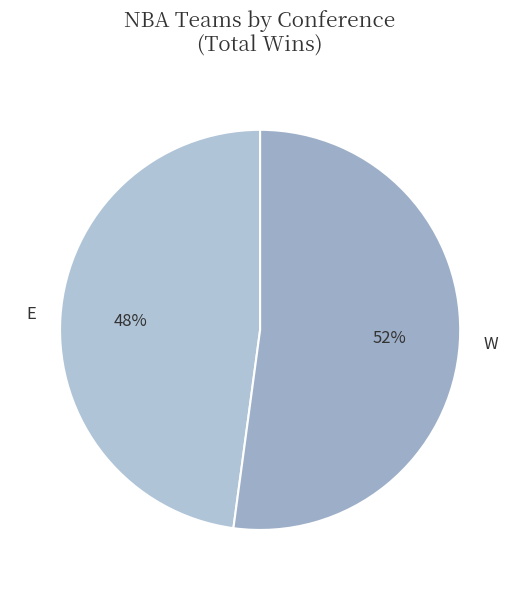

Which slice is the largest?

W